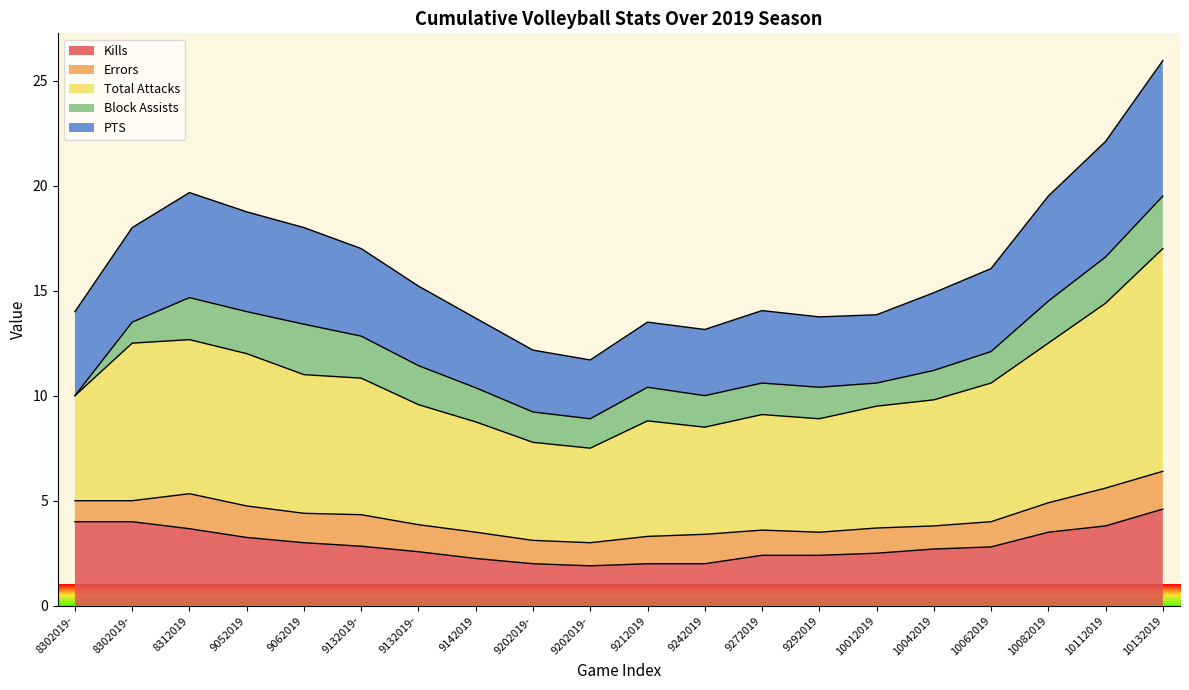

How many values in the Kills series exceed 2?

16